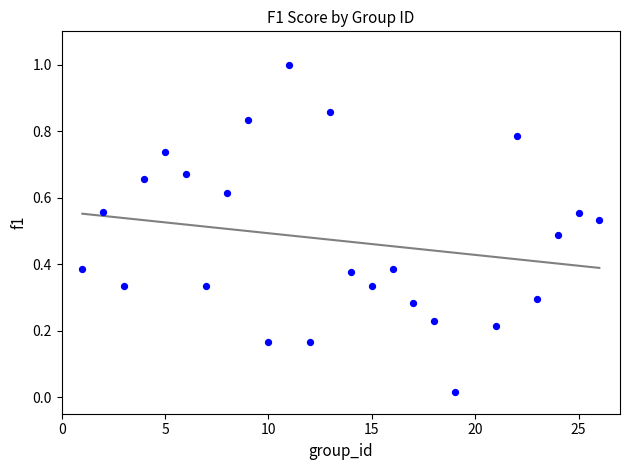

What is the range of Y values (max minus min)?

1.0